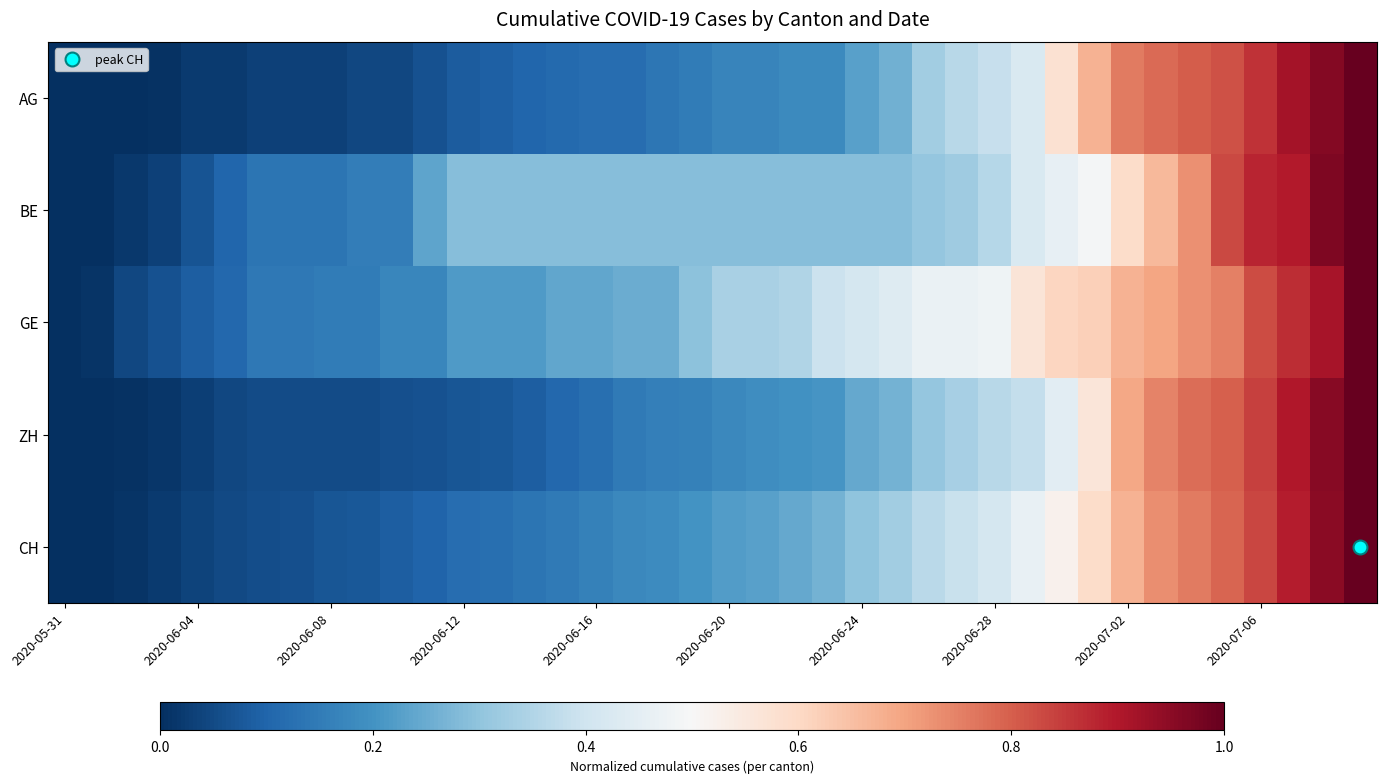

Which label corresponds to the smallest value in the chart?

2020-05-31